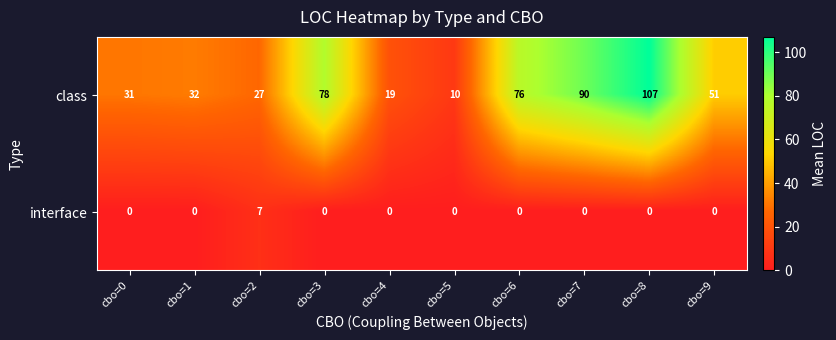

At which category is the sum across all series the highest?

cbo=8